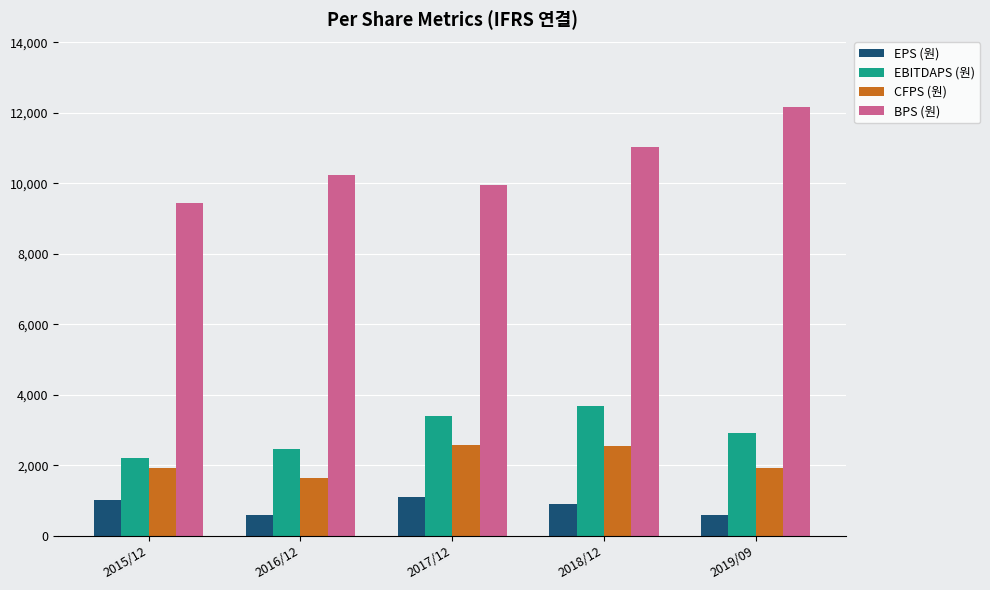

What is the total value across all series at 2018/12?

18136